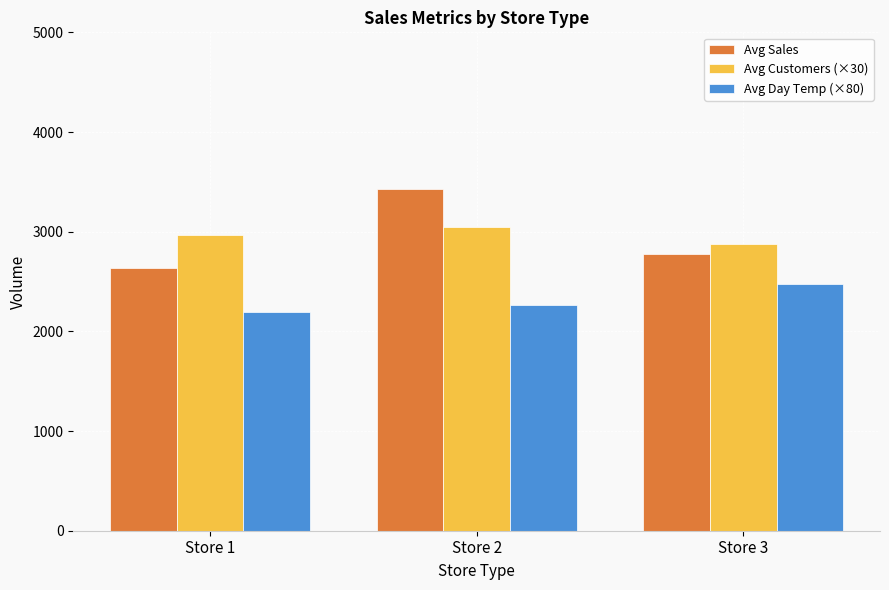

How many groups of bars are there?

3